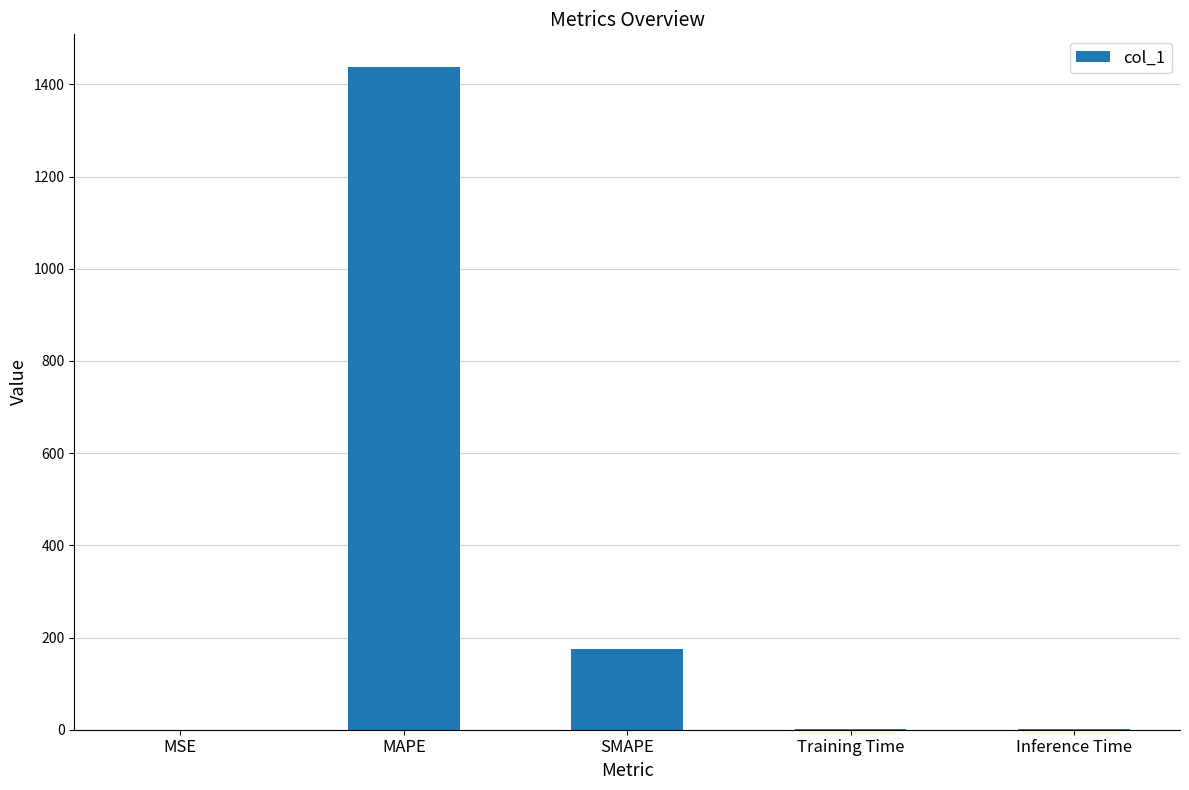

The chart shows a value of 303.3 at SMAPE. True or false?

False